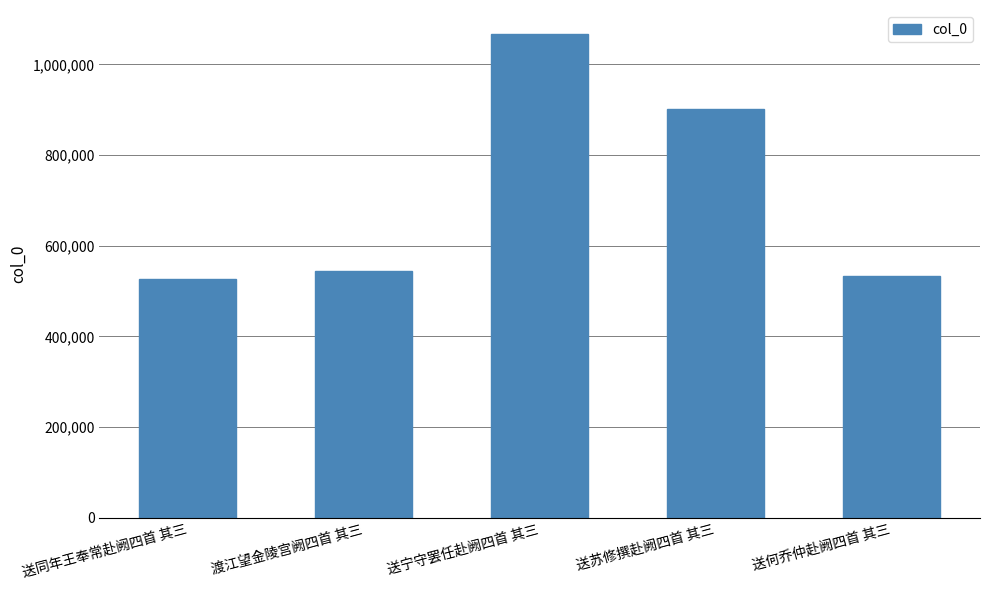

Count the number of data series in this chart.

1